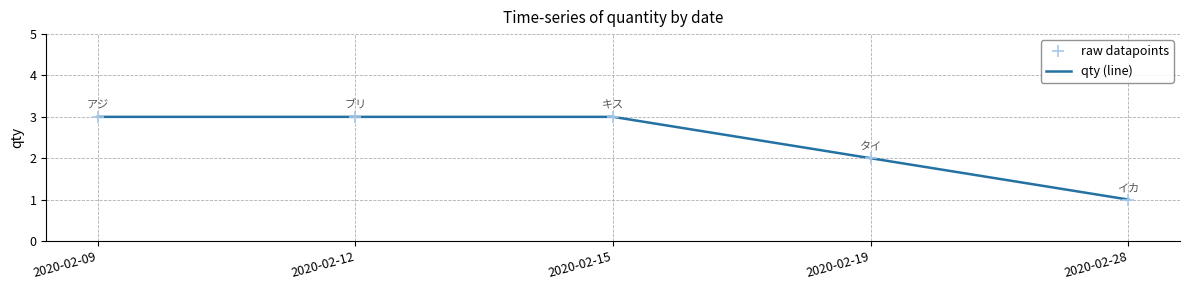

Which series changed the most between 2020-02-12 and 2020-02-15?

raw datapoints